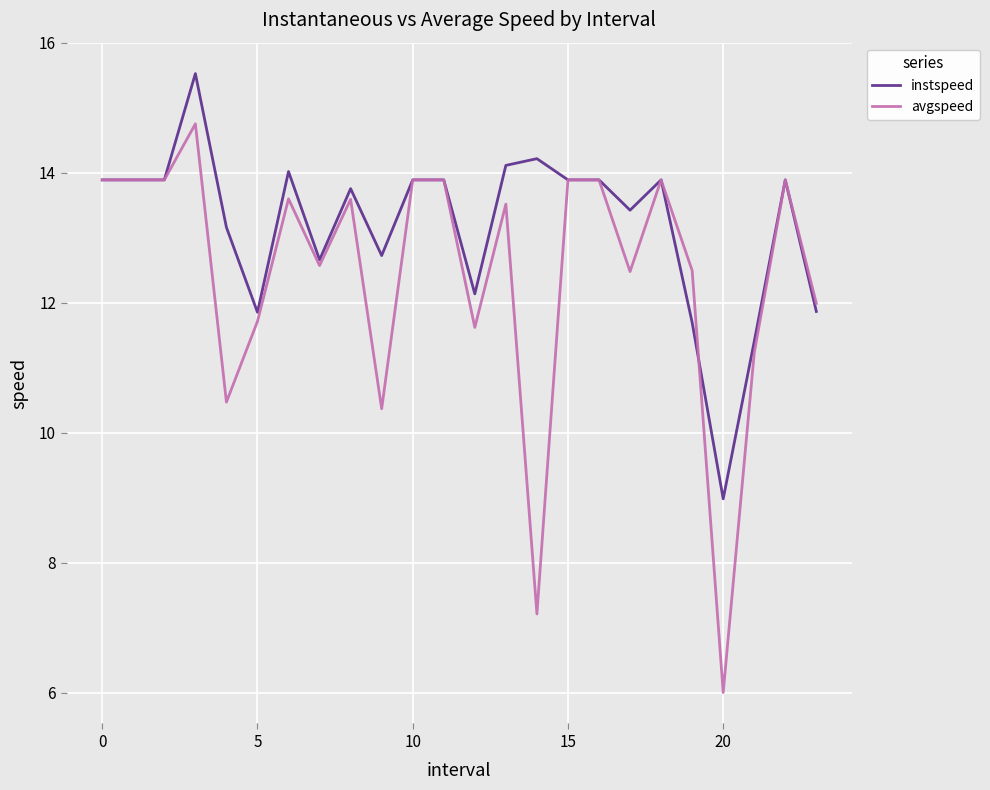

Which series has the largest range (max minus min)?

avgspeed